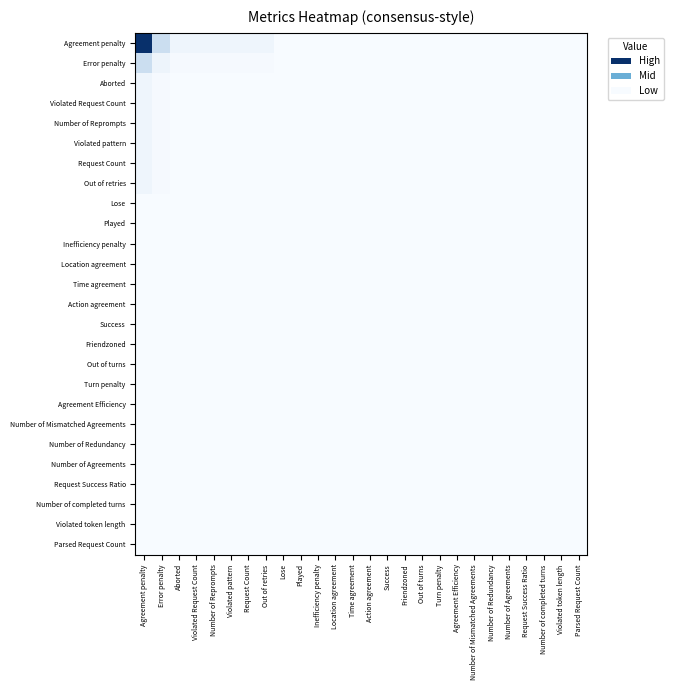

Between Number of Mismatched Agreements and Violated token length, which is larger?

Number of Mismatched Agreements